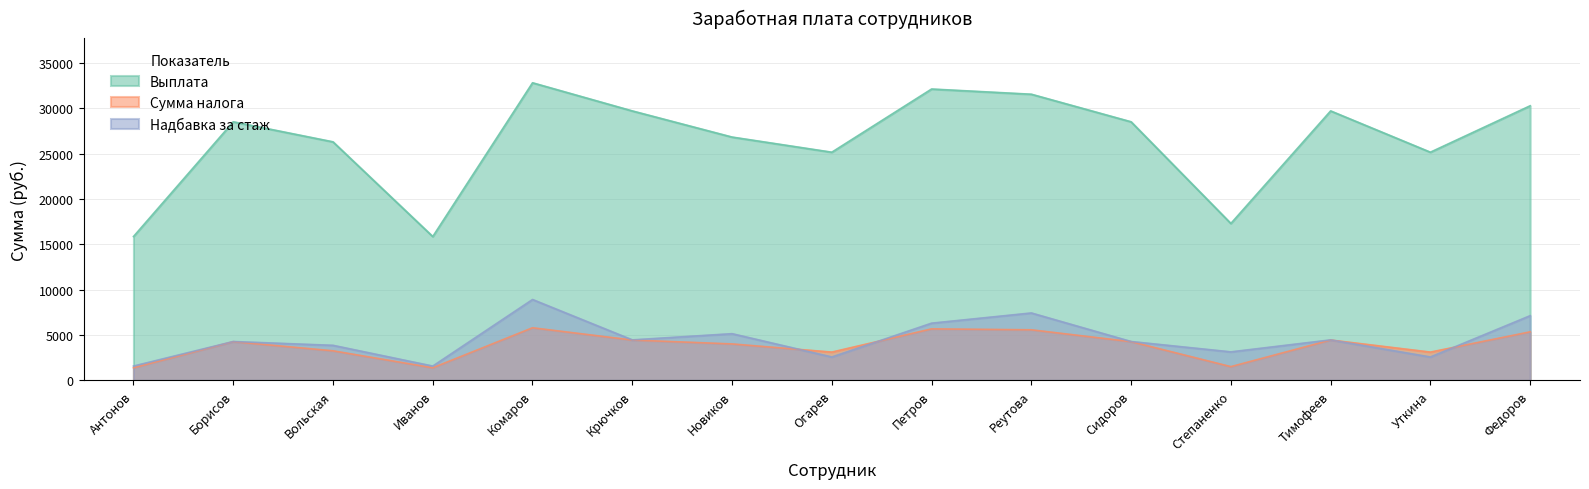

What is the minimum value shown in the chart?

1379.0